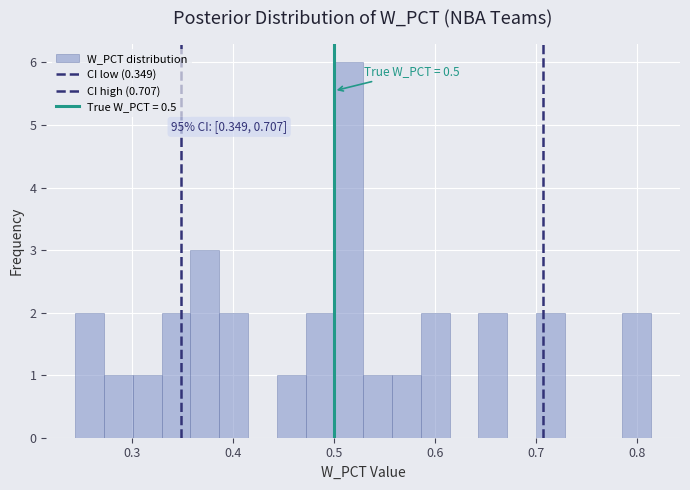

Read against the x-axis, roughly where is the centre of the tallest bar?

0.51